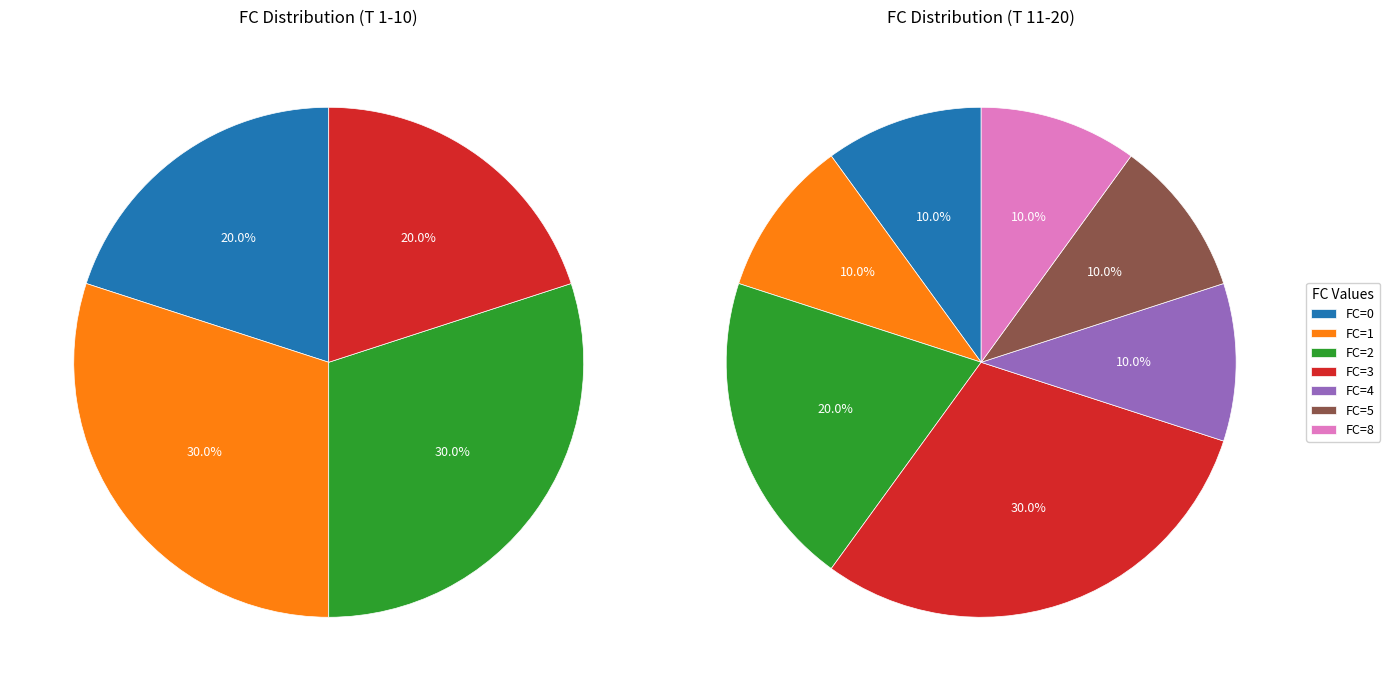

Combined, do FC=5 and FC=4 account for over 50%?

No